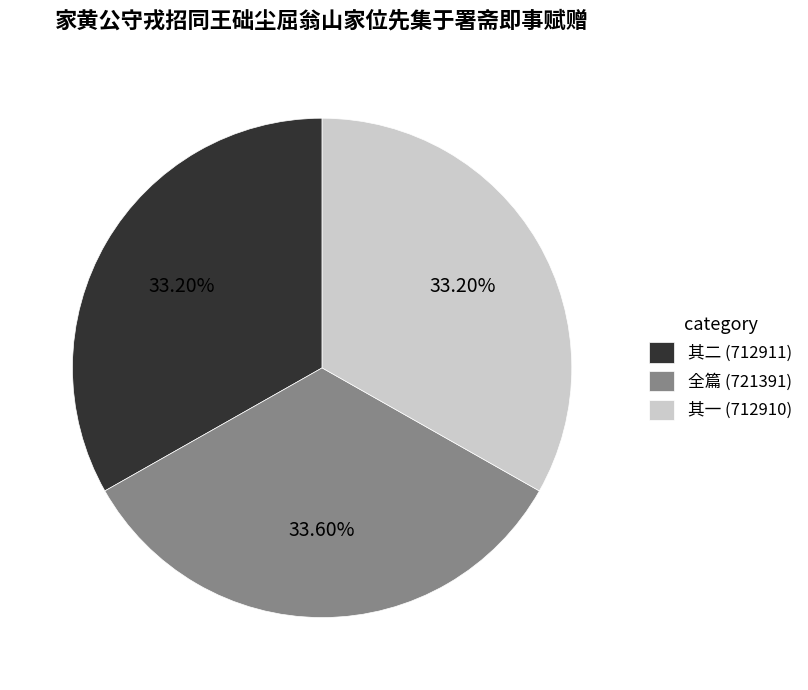

Combined, do 其一 (712910) and 全篇 (721391) account for over 50%?

Yes